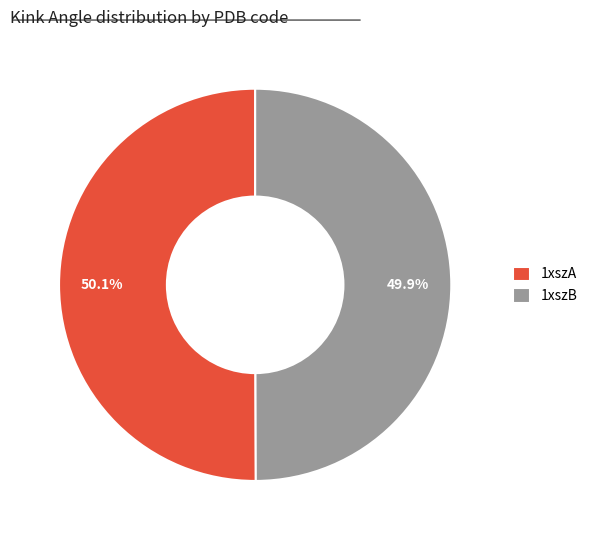

Does any single category account for the majority?

Yes